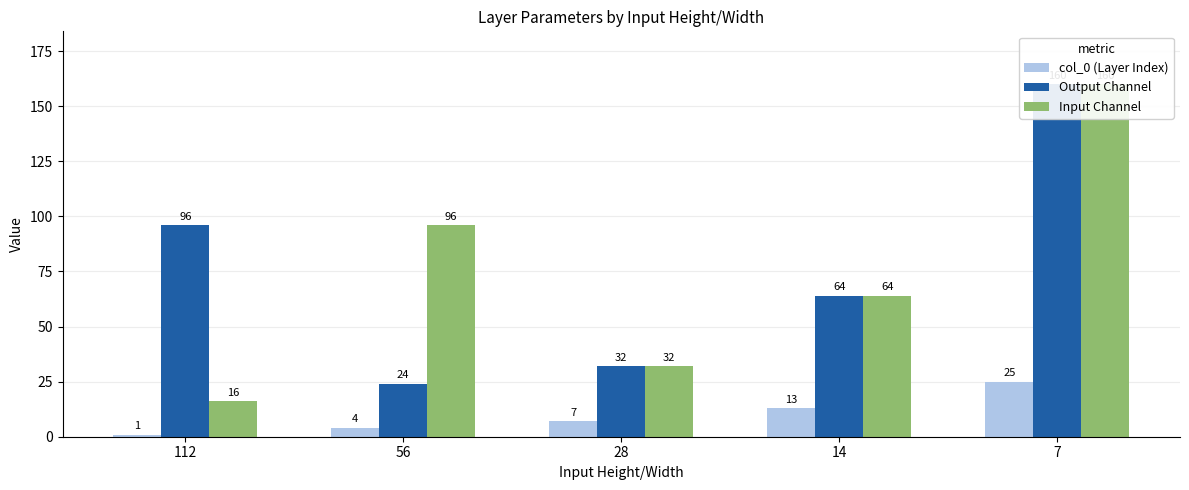

What is the maximum value for Output Channel?

160